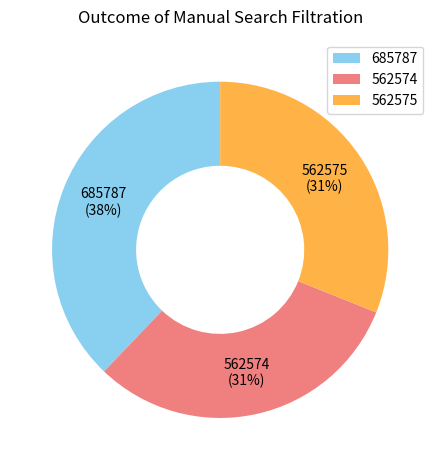

Does 685787 account for over 50% of the chart?

No